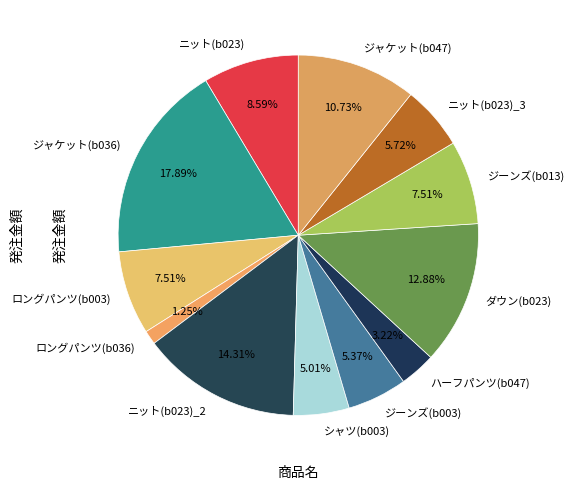

What is the smallest slice in the pie chart?

ロングパンツ(b036)